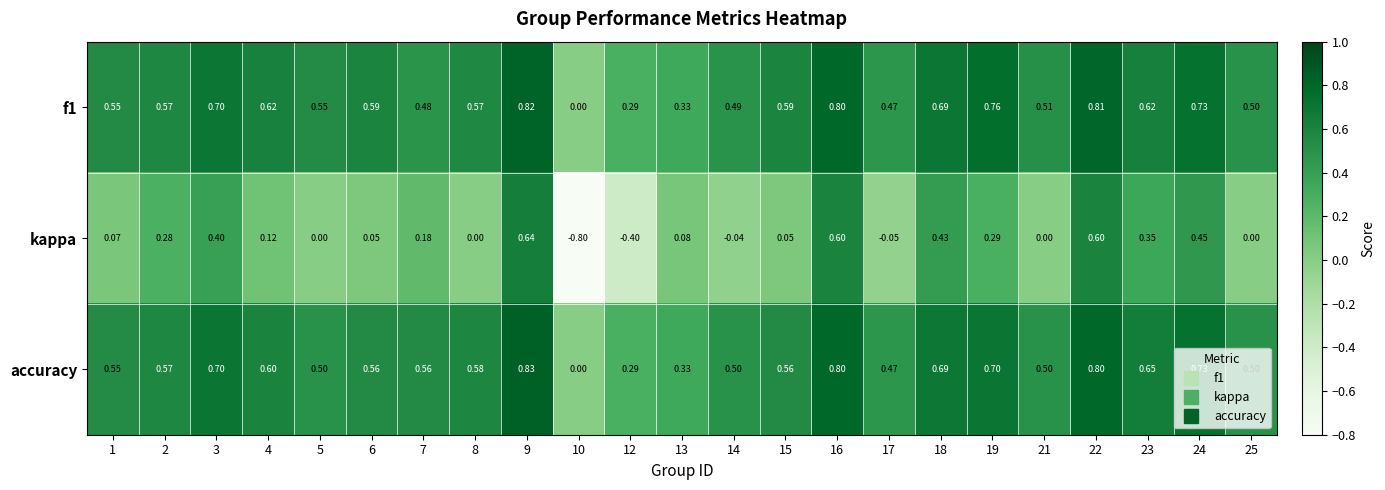

What is the smallest value displayed?

-0.8